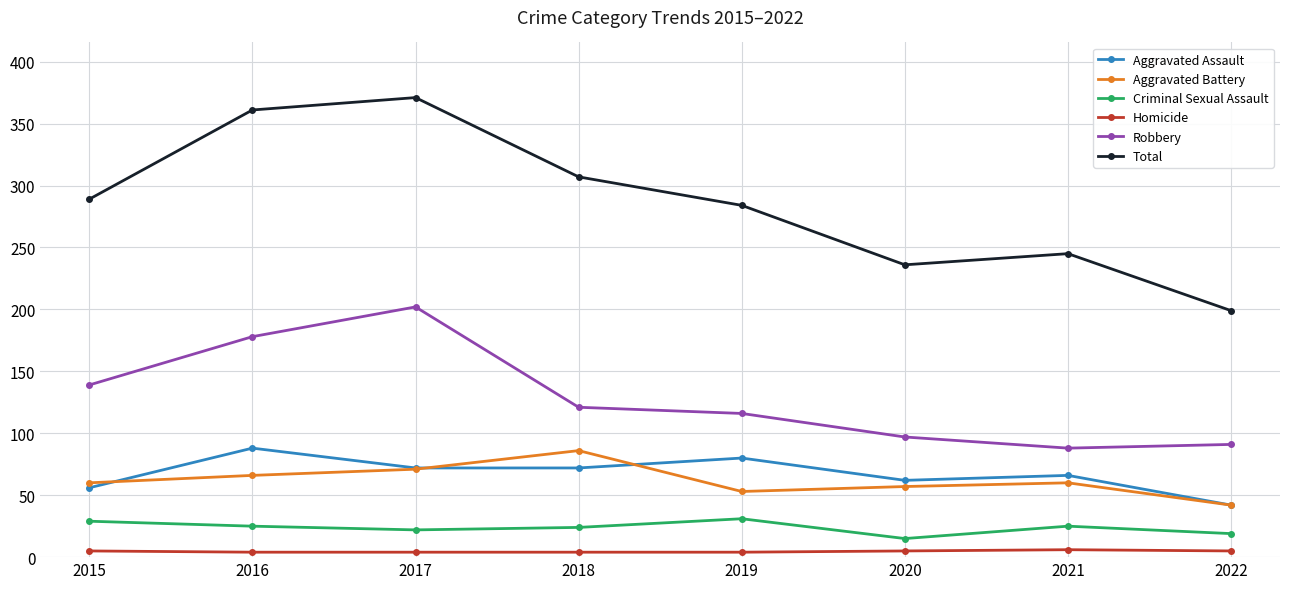

What is the sum of the Homicide values at 2018 and 2019?

8